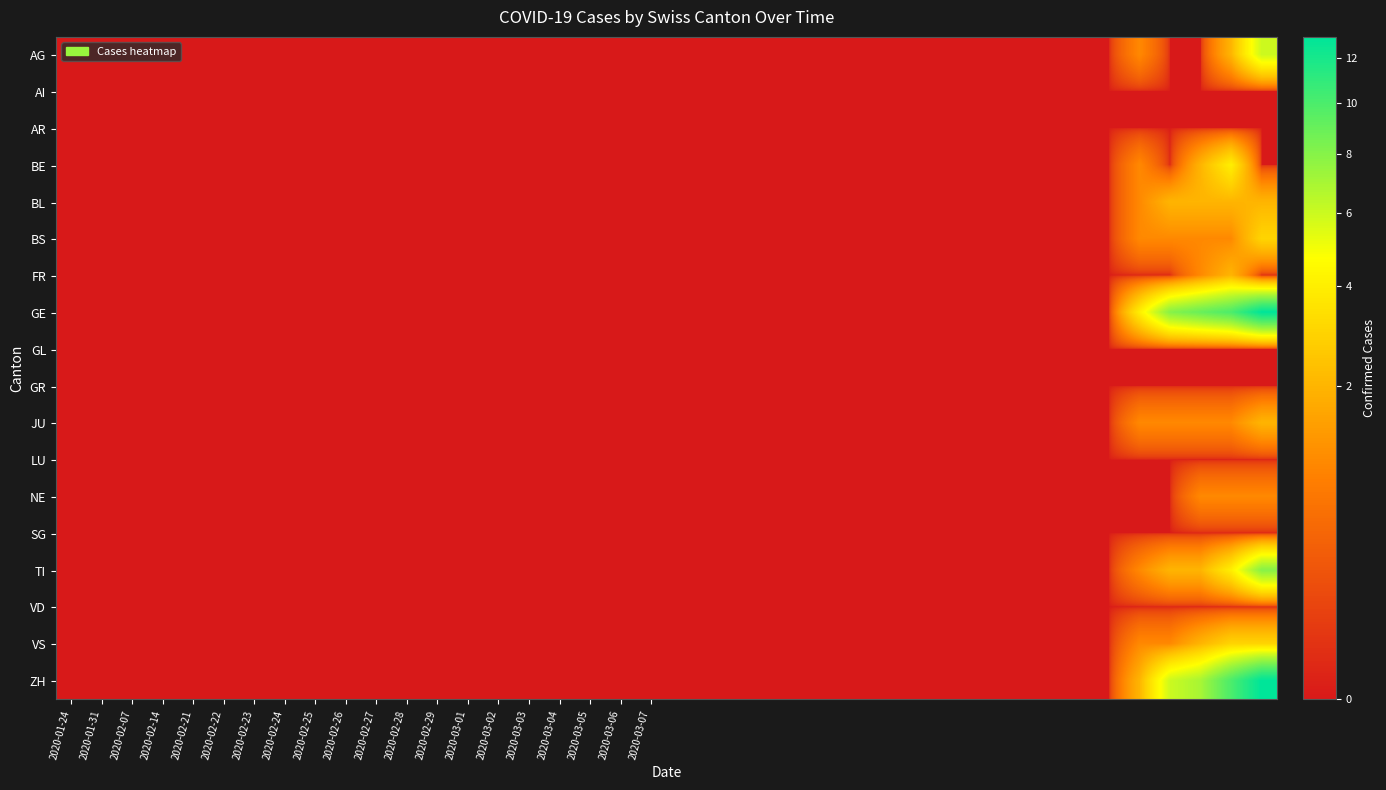

At which category is the sum across all series the highest?

39